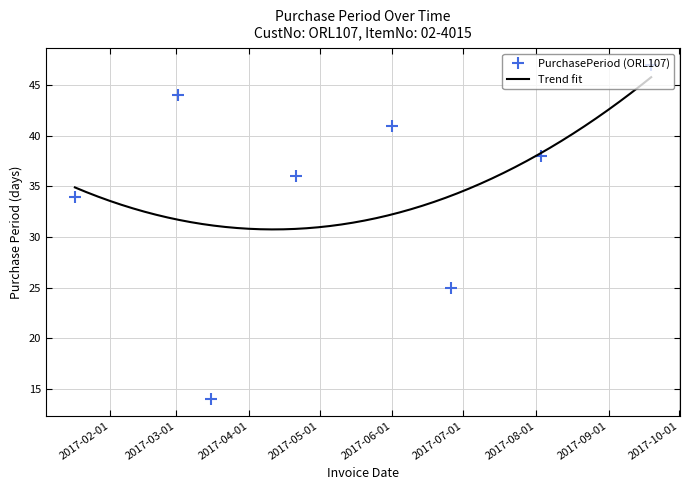

Between 2017-06-26 and 2017-09-19, which is larger?

2017-09-19